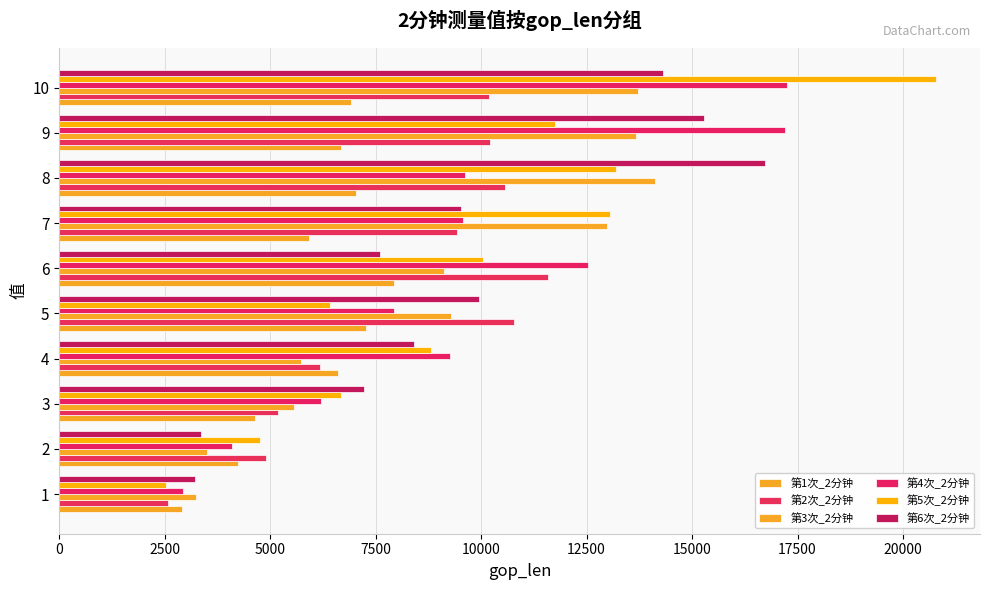

Rank the series by their maximum value, from highest to lowest.

第5次_2分钟, 第4次_2分钟, 第6次_2分钟, 第3次_2分钟, 第2次_2分钟, 第1次_2分钟